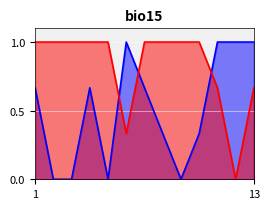

Reading right to left, transcribe all the data shown in this chart.

Wins: 1.0	1.0	1.0	0.3	0.0	0.3	0.7	1.0	0.0	0.7	0.0	0.0	0.7
Losses: 0.7	0.0	0.7	1.0	1.0	1.0	1.0	0.3	1.0	1.0	1.0	1.0	1.0